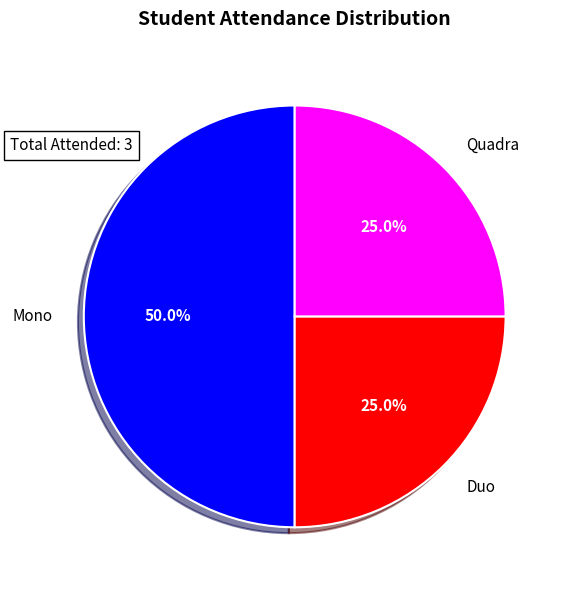

To the nearest percent, what is the average slice percentage?

33%